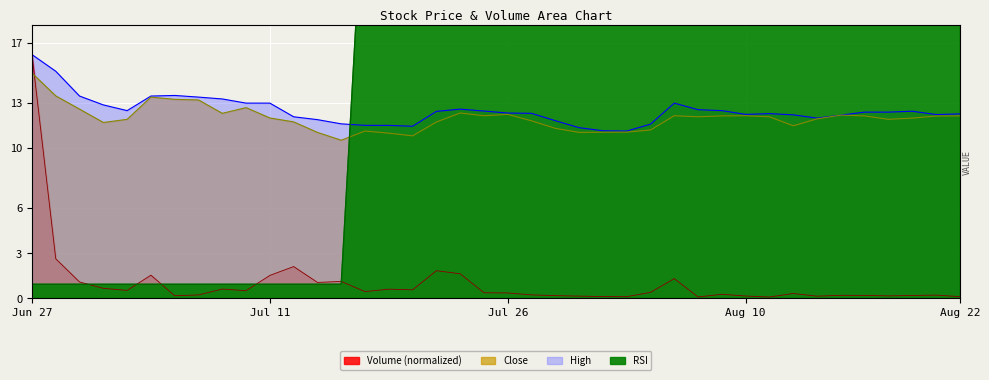

True or false: High has more than 1 interior local peaks.

True